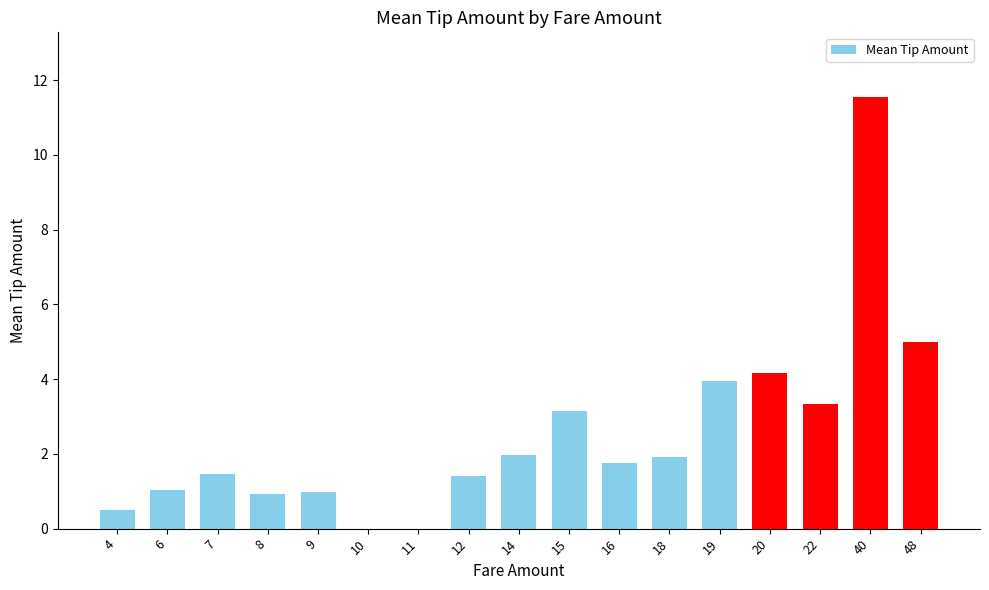

The chart shows a value of 1.0 at 6. True or false?

True